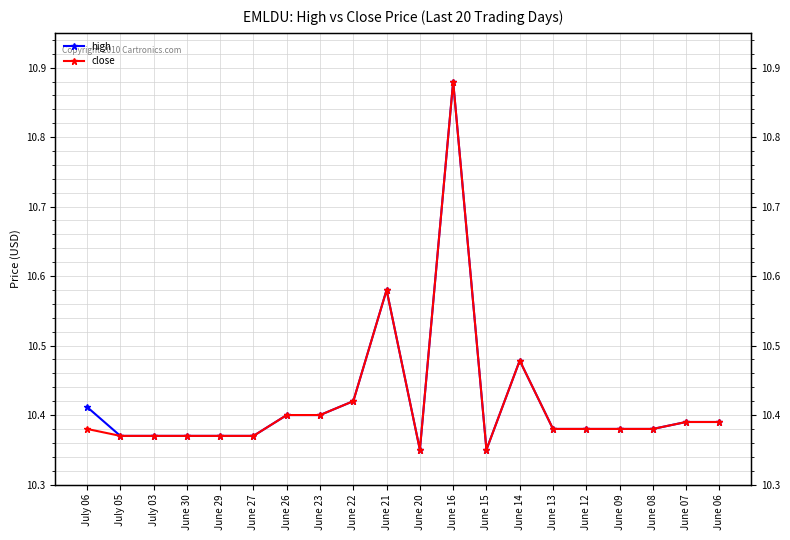

What is the sum of all close values?

208.4